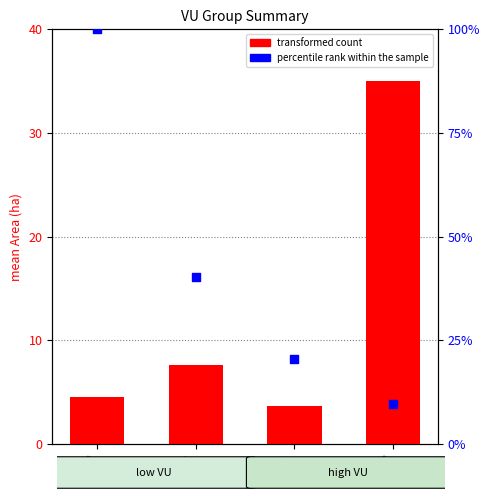

Which series reaches the maximum Y coordinate?

percentile rank within the sample